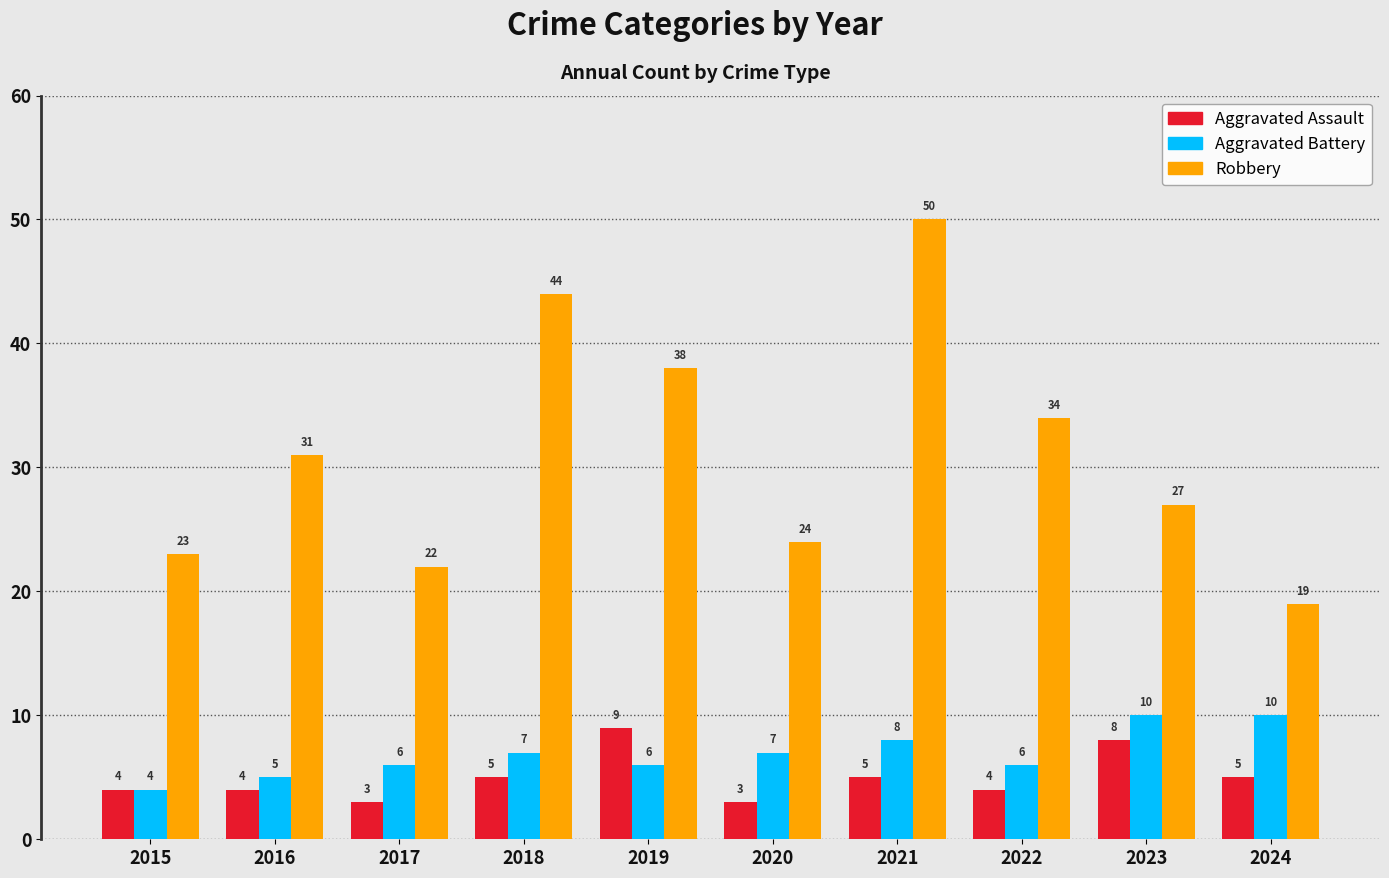

Read the Aggravated Assault value at 2018.

5